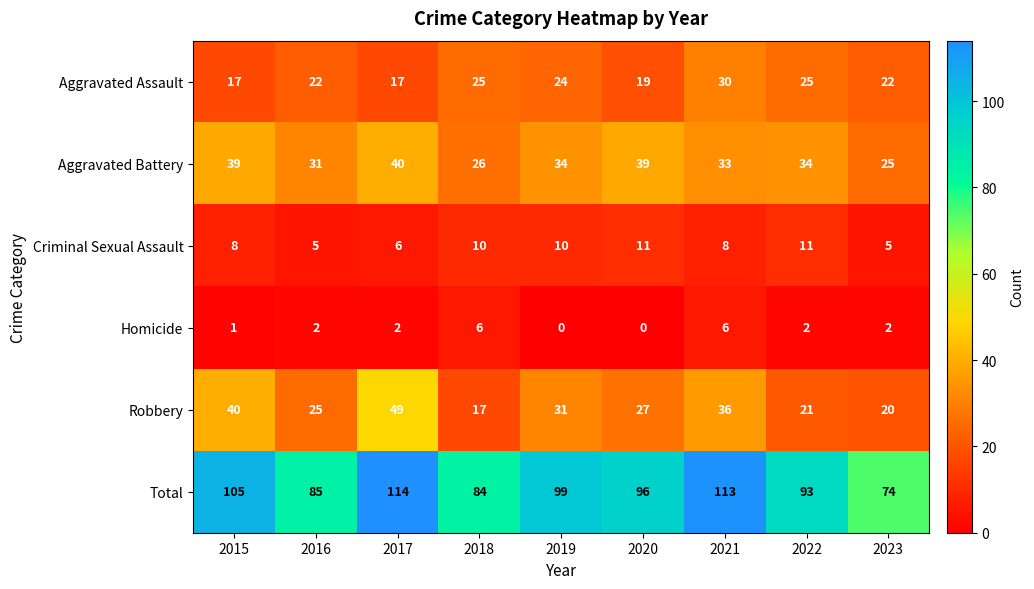

Which series changed the most between 2016 and 2023?

Total